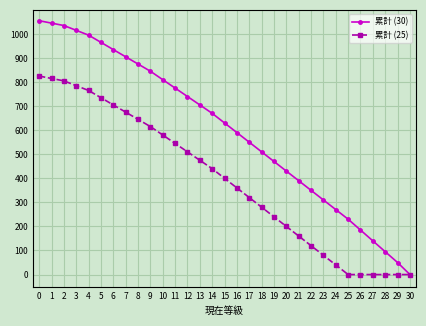

At which label is 累計 (25) closest to 412?

15